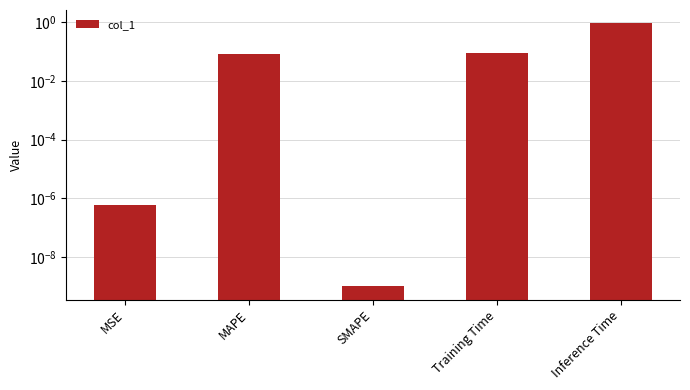

What is the average value?

0.2